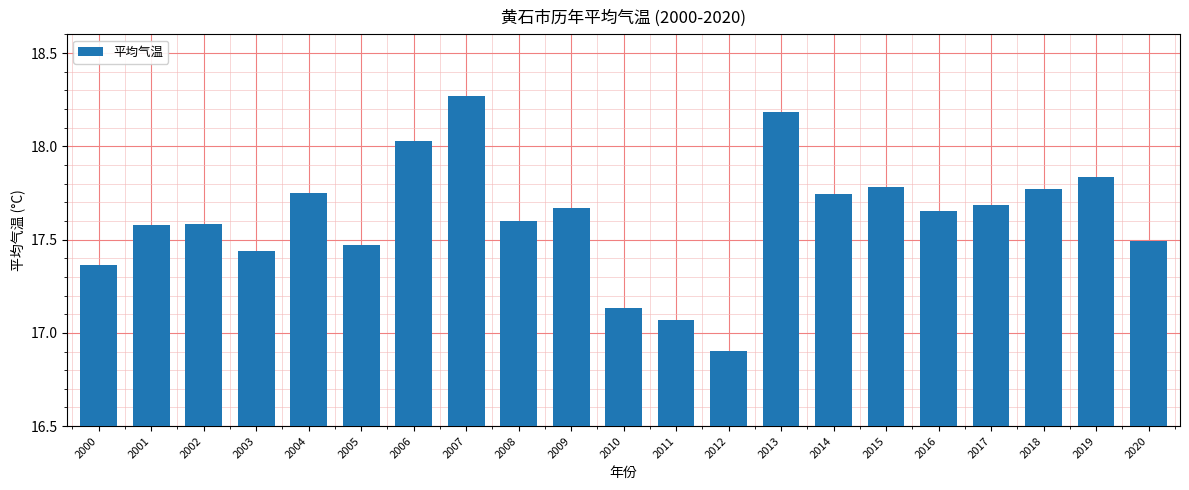

Which has a higher value, 2010 or 2017?

2017